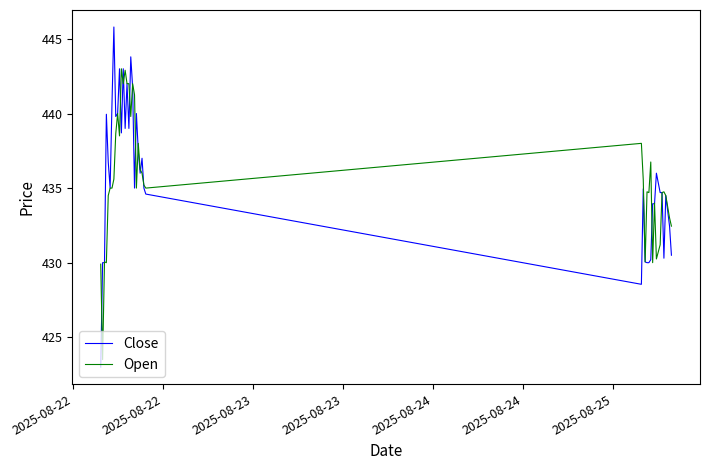

What is the minimum value for Open?

423.5